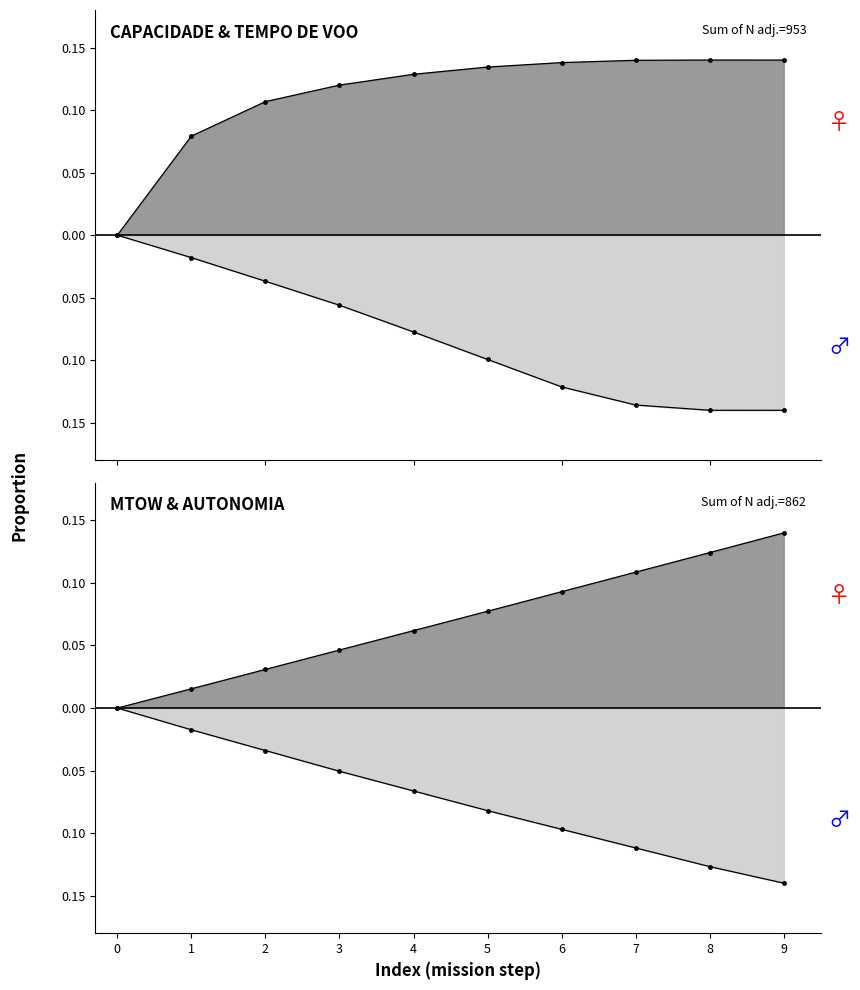

What is the greatest value displayed?

0.1